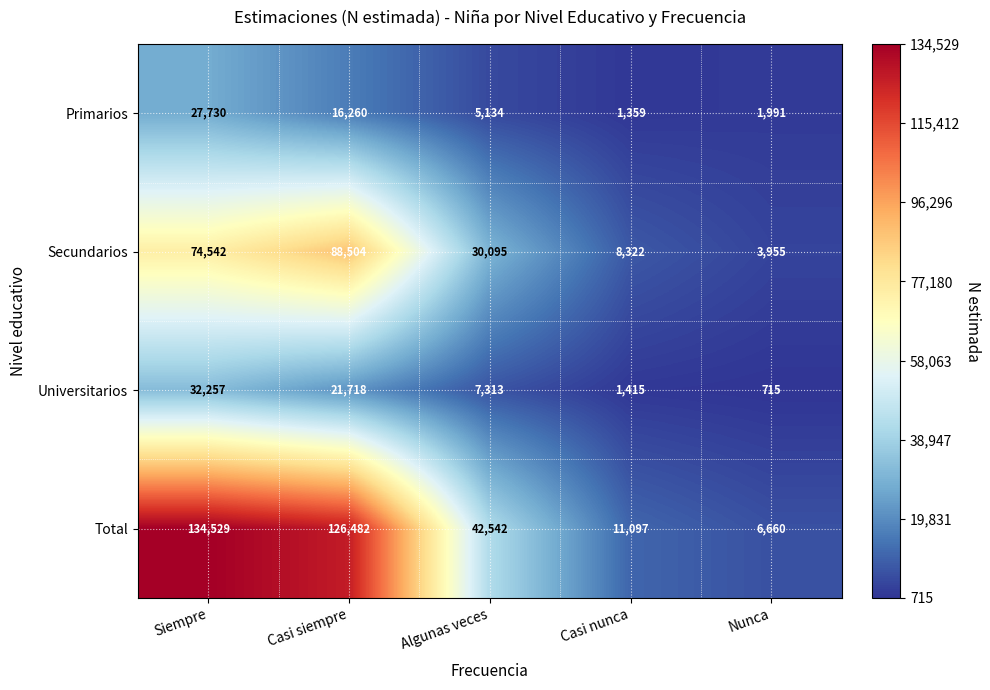

What is the approximate value of Primarios at Nunca, to the nearest 50?

2000